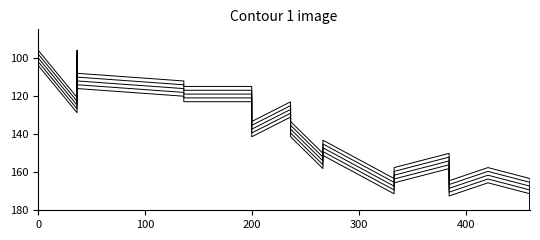

Where is the data nearest to the value 140?

8